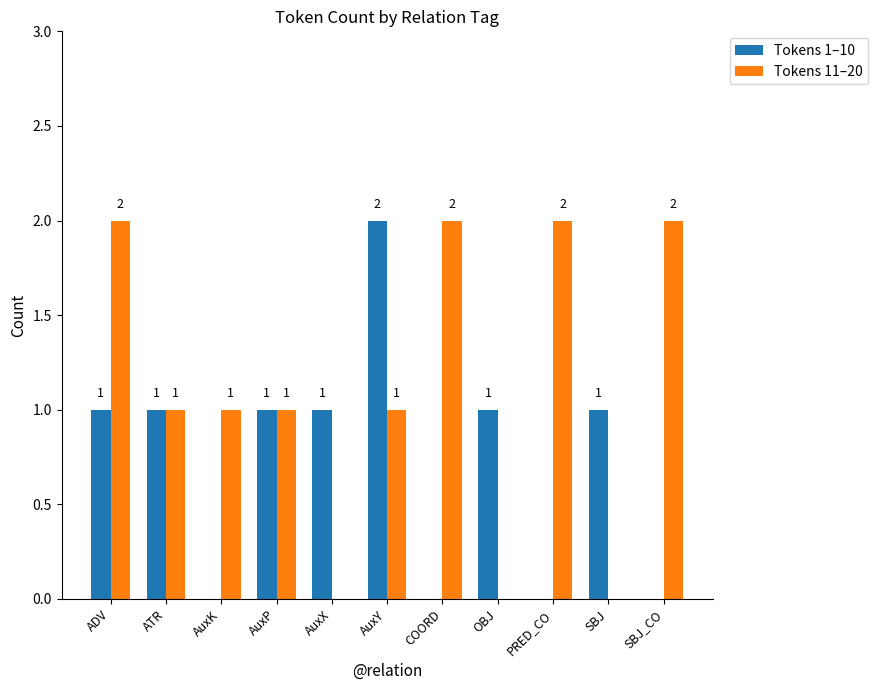

Does the chart contain stacked bars?

No